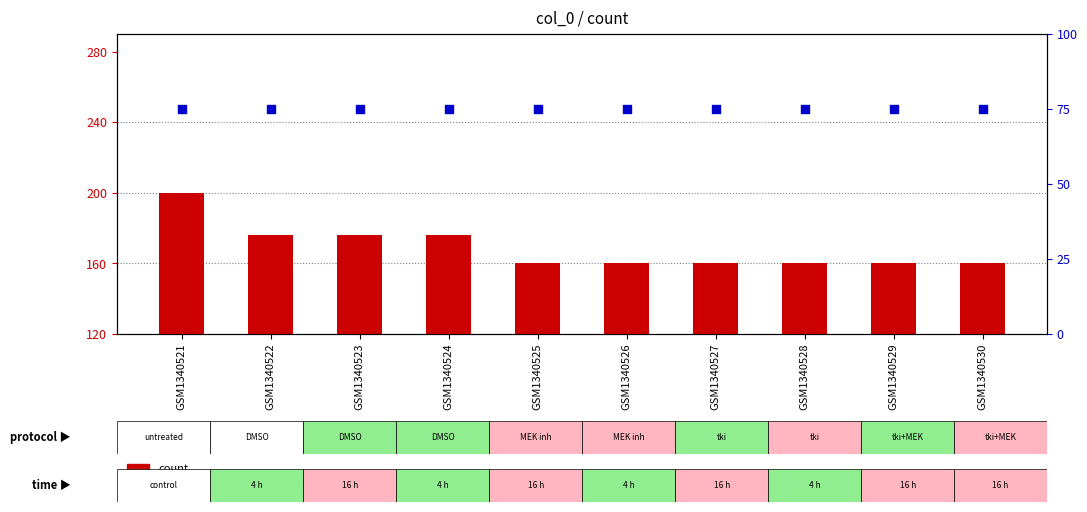

Which series has the largest Y range (max minus min)?

count